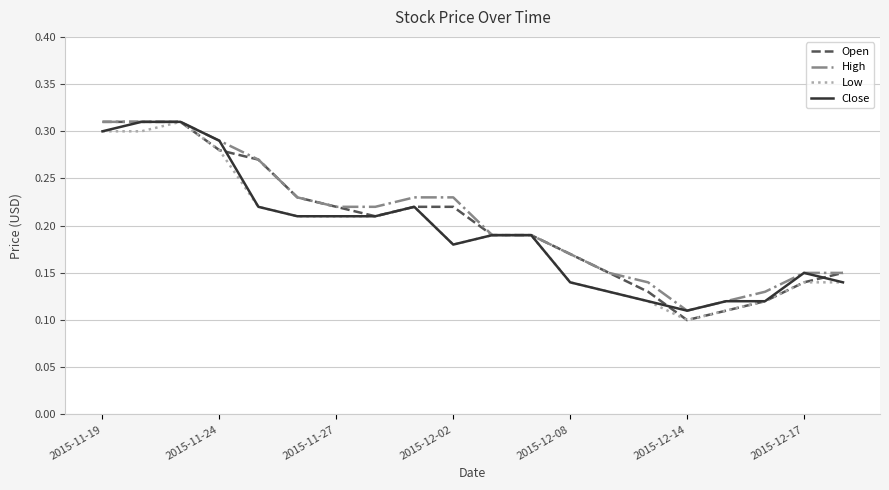

What are all the series names shown in the legend?

Open, High, Low, Close